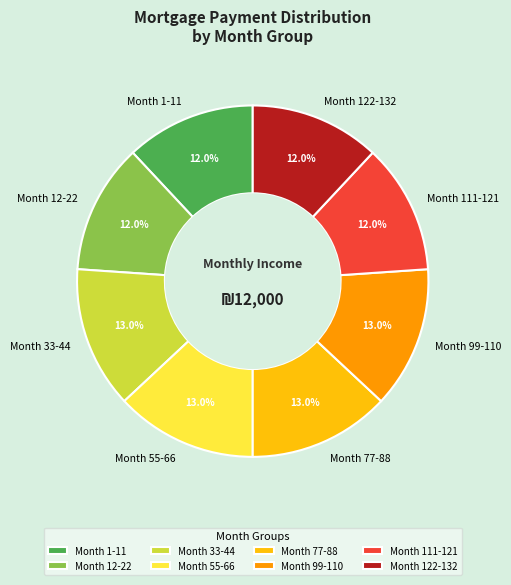

What portion of the pie excludes Month 99-110?

87.0%